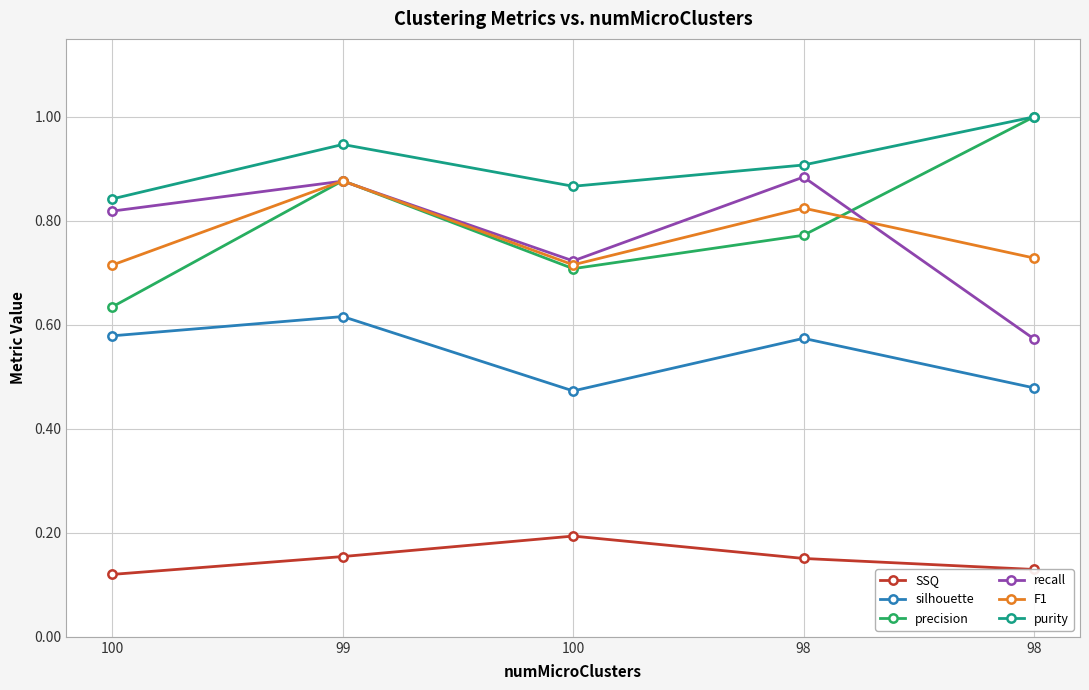

How many distinct data groups are displayed?

6